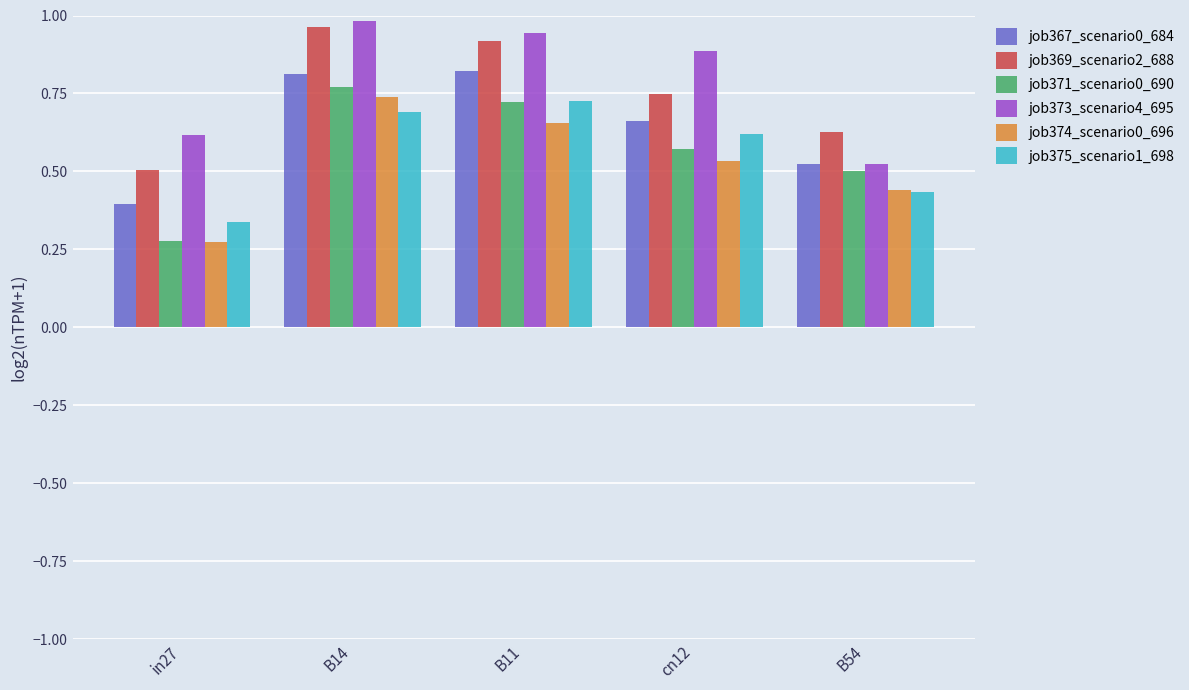

At which category does the chart reach its minimum across all series?

in27